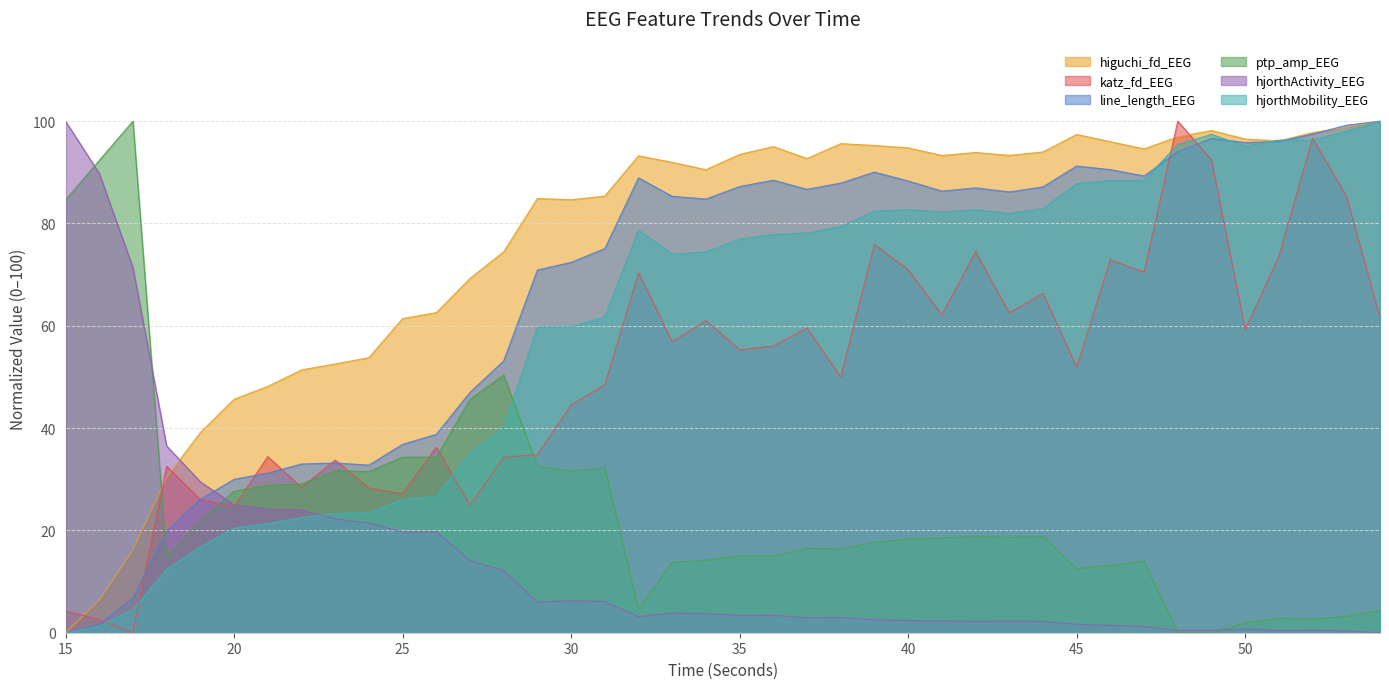

The higuchi_fd_EEG series shows 30.4 at 18. True or false?

True